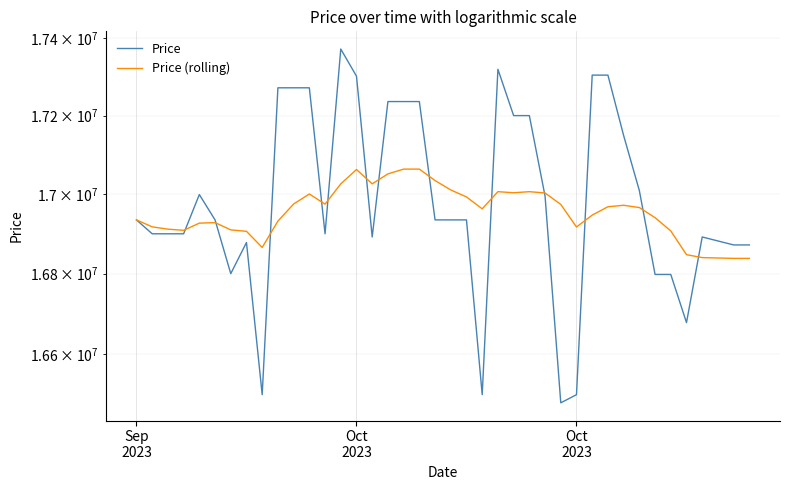

Which series ends up on top after the final intersection of Price (rolling) and Price?

Price